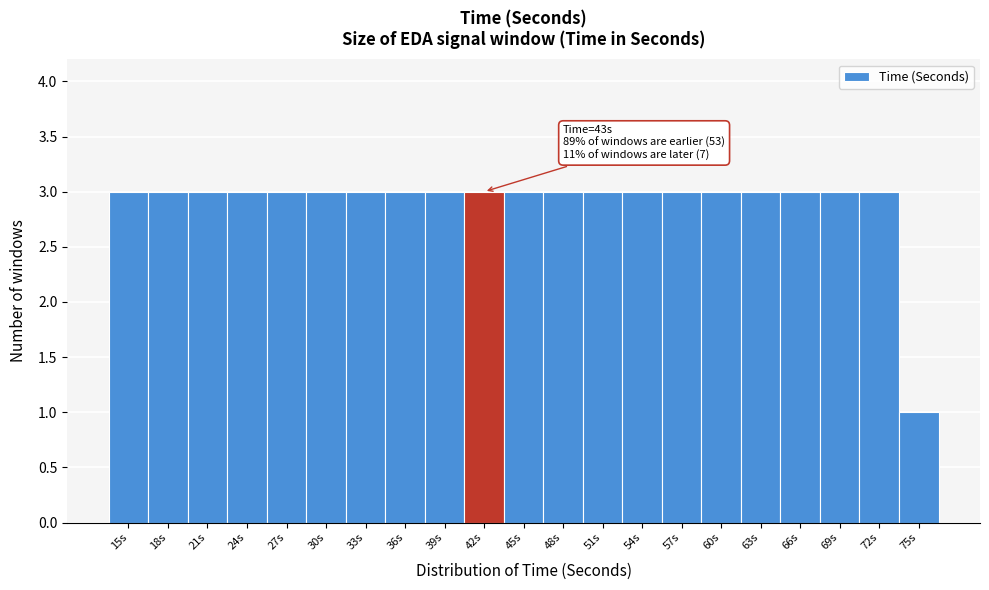

Reading left to right, what are all the values shown in this chart?

3	3	3	3	3	3	3	3	3	3	3	3	3	3	3	3	3	3	3	3	1